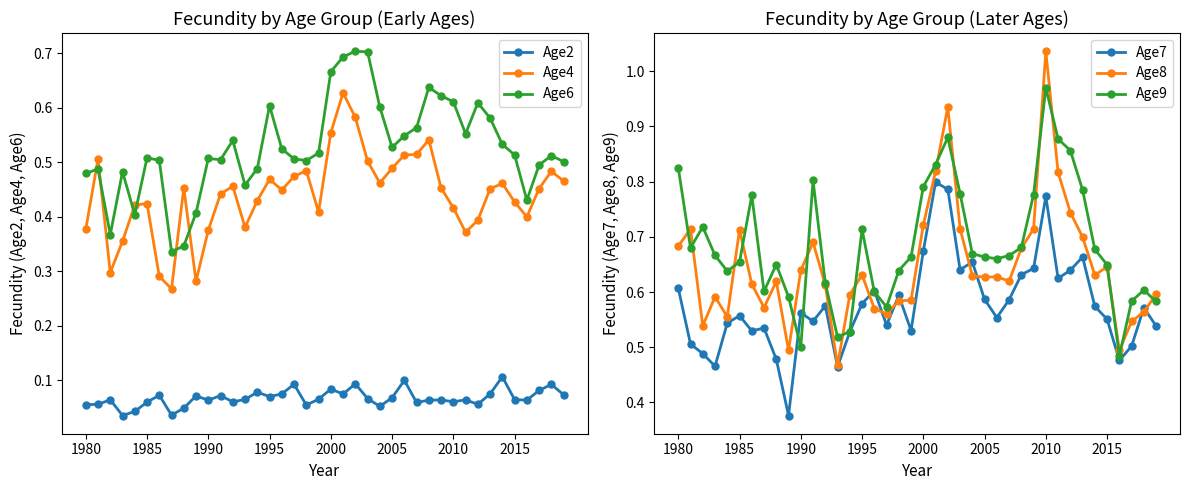

What are all the series names shown in the legend?

Age2, Age4, Age6, Age7, Age8, Age9